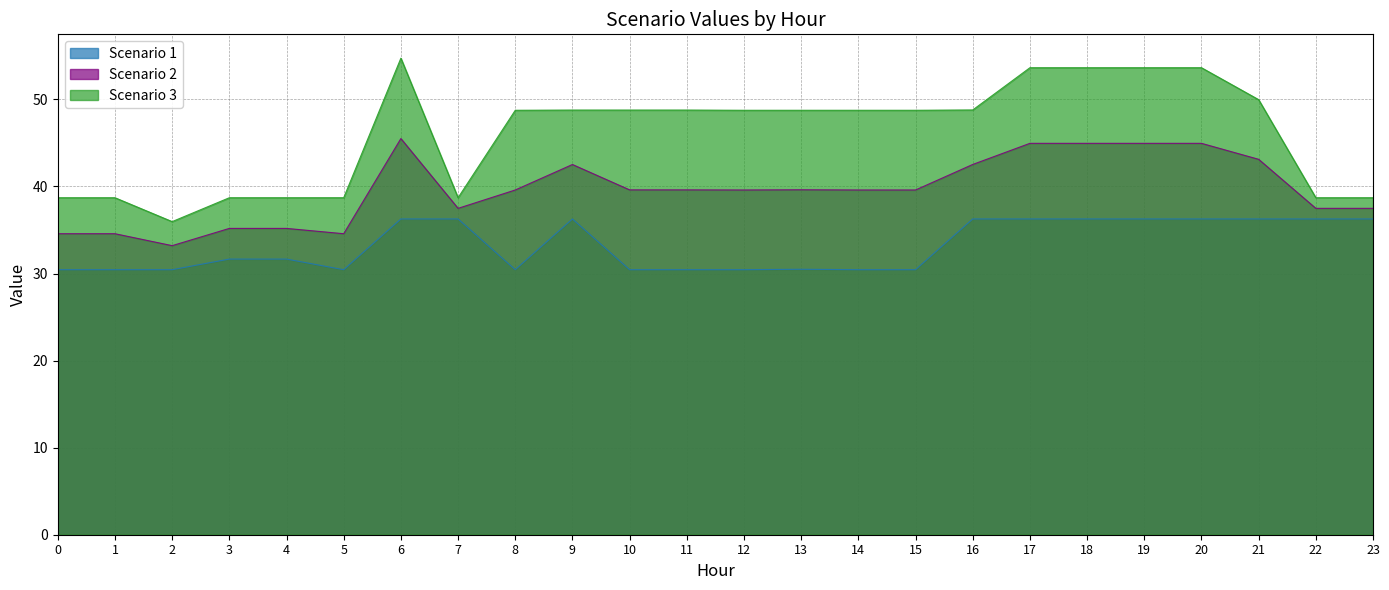

Which label corresponds to the largest value in the chart?

6